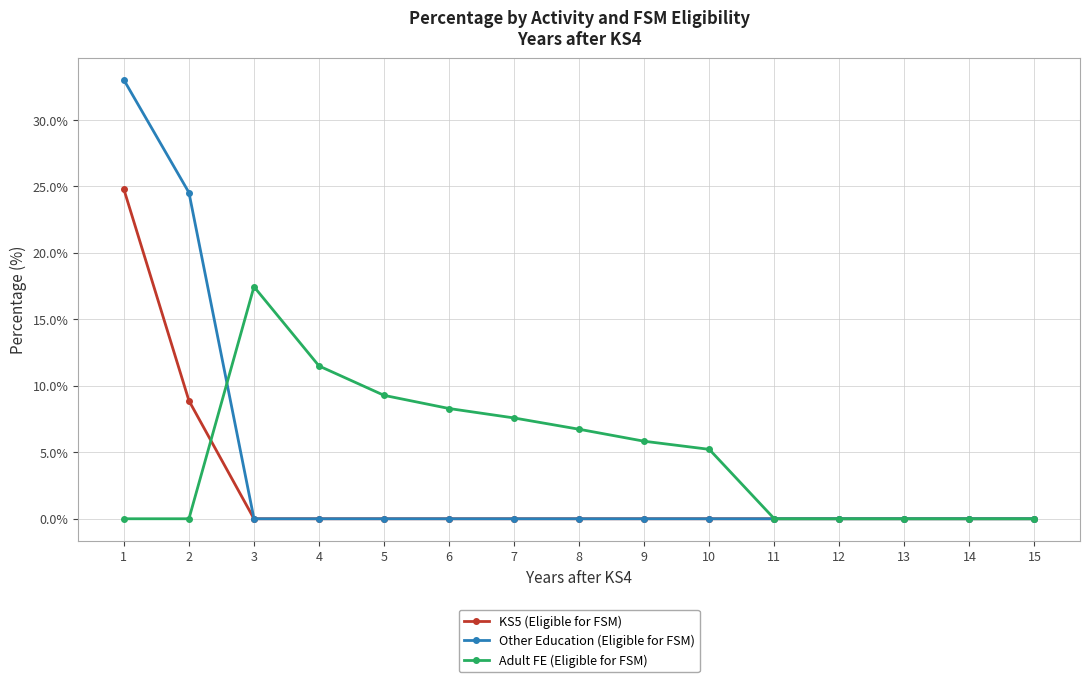

How many categories are shown in the chart?

15